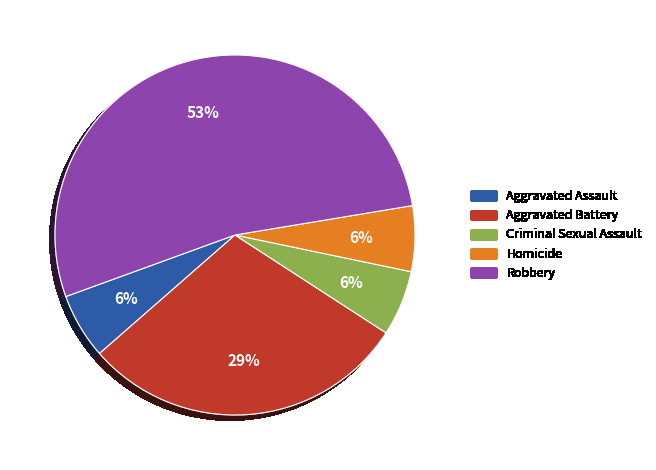

Count the number of slices in the pie.

5